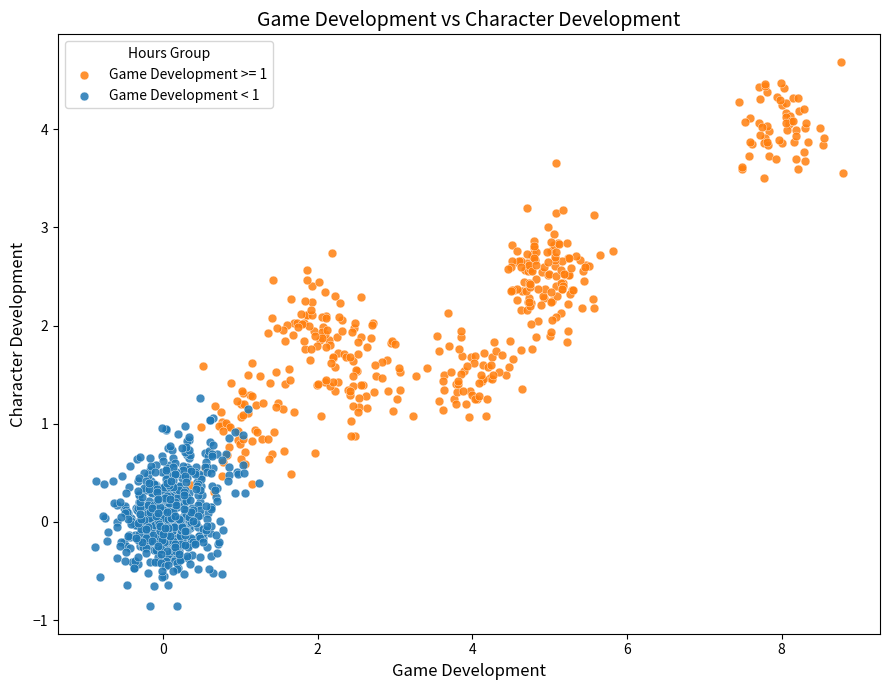

What are all the series names shown in the legend?

Game Development >= 1, Game Development < 1